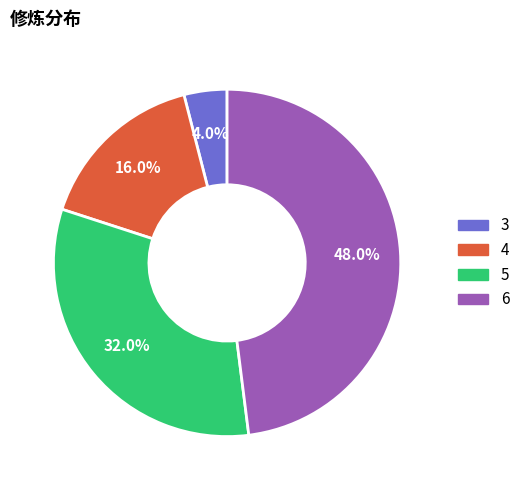

Is there any slice that represents more than half of the pie?

No